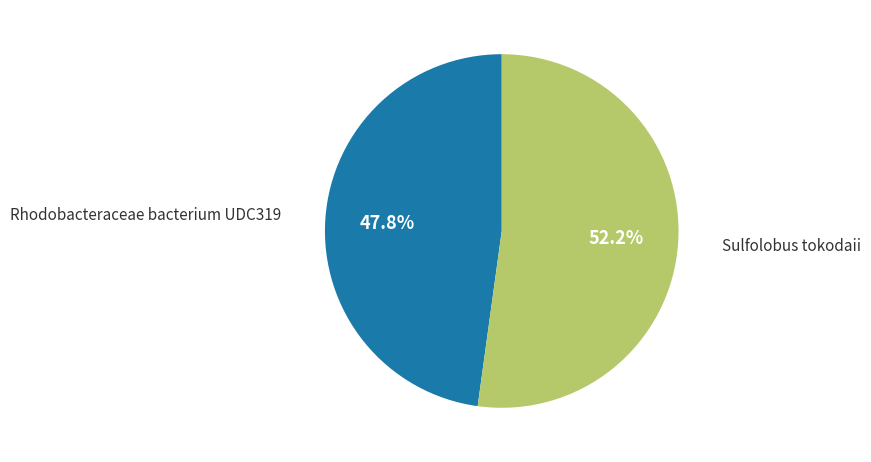

Is there any slice that represents more than half of the pie?

Yes